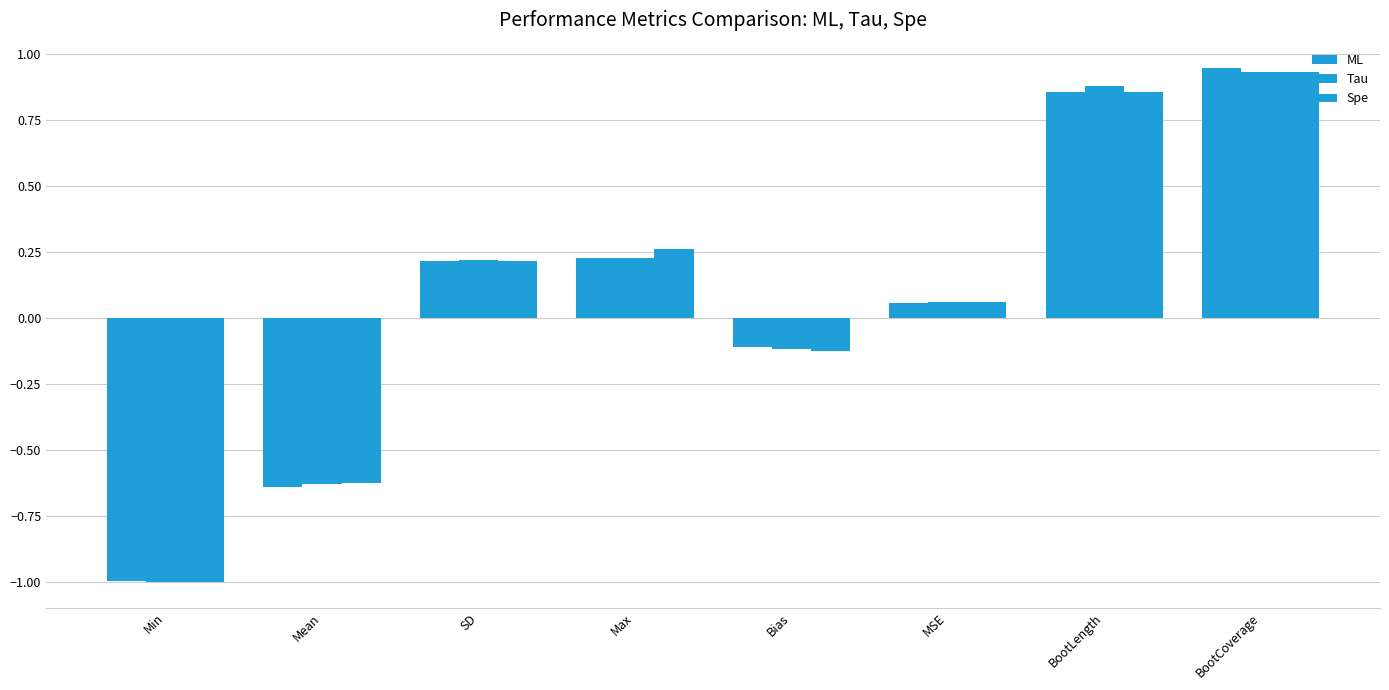

What is the lowest value of the Spe series?

-1.0